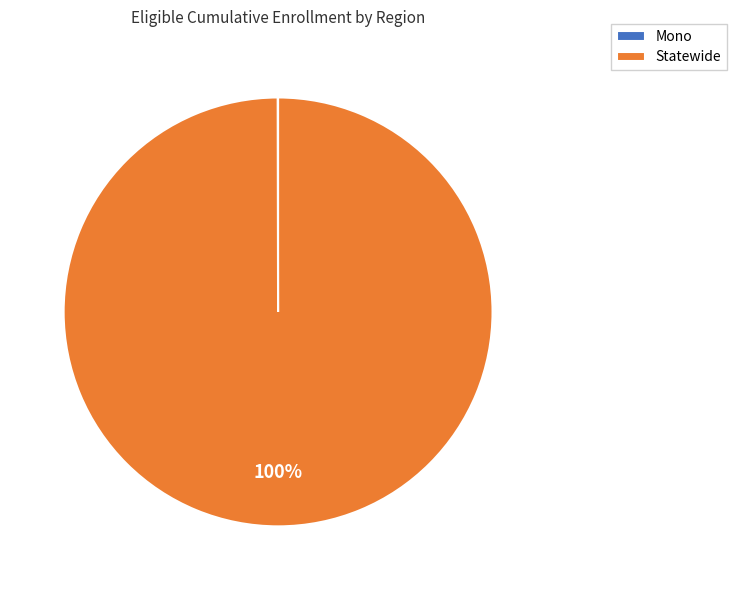

What percentage is the Statewide slice, to the nearest percent?

100%